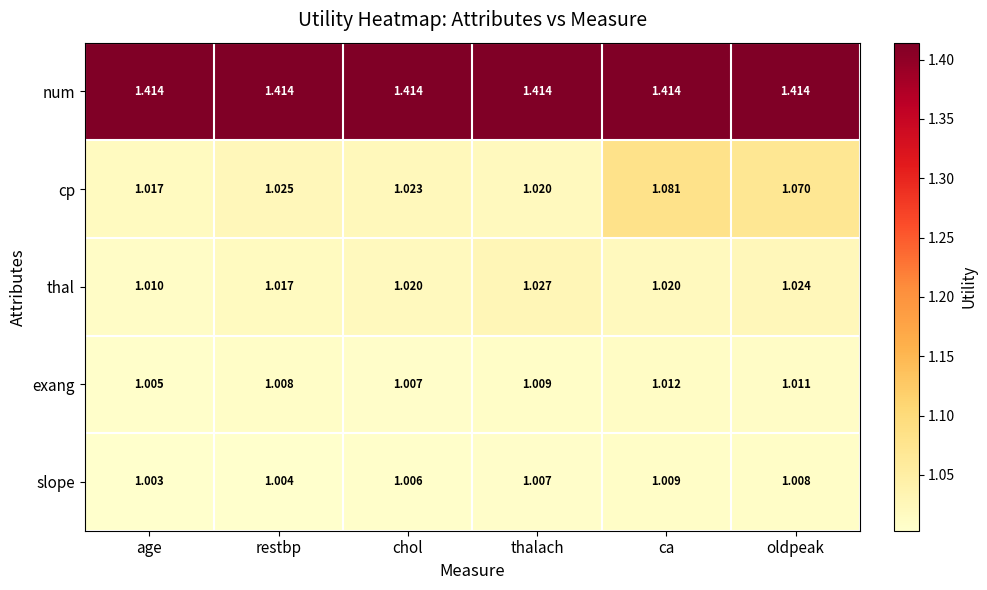

Between age and oldpeak, which series saw the biggest shift?

cp